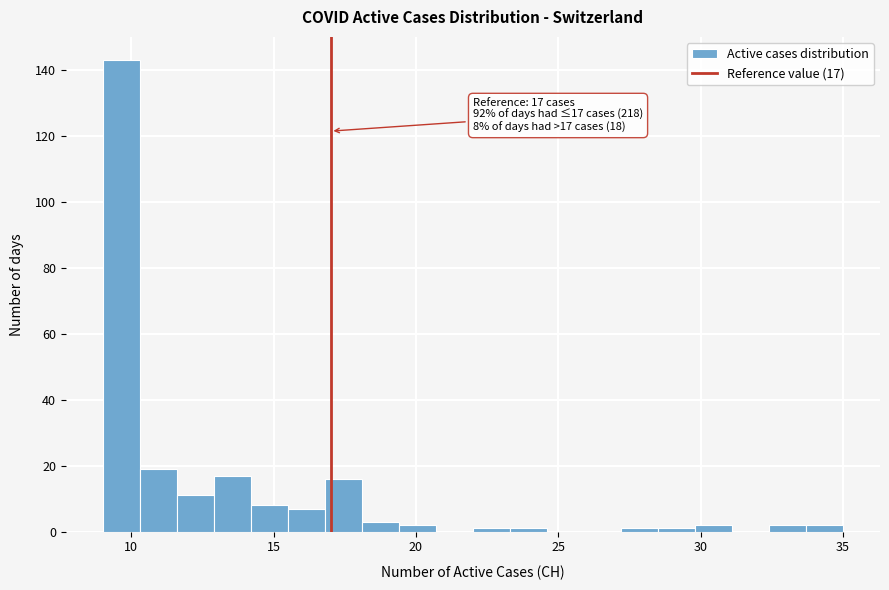

Around what value on the x-axis is the tallest bar? Give the approximate position of its centre, as read against the axis.

9.5